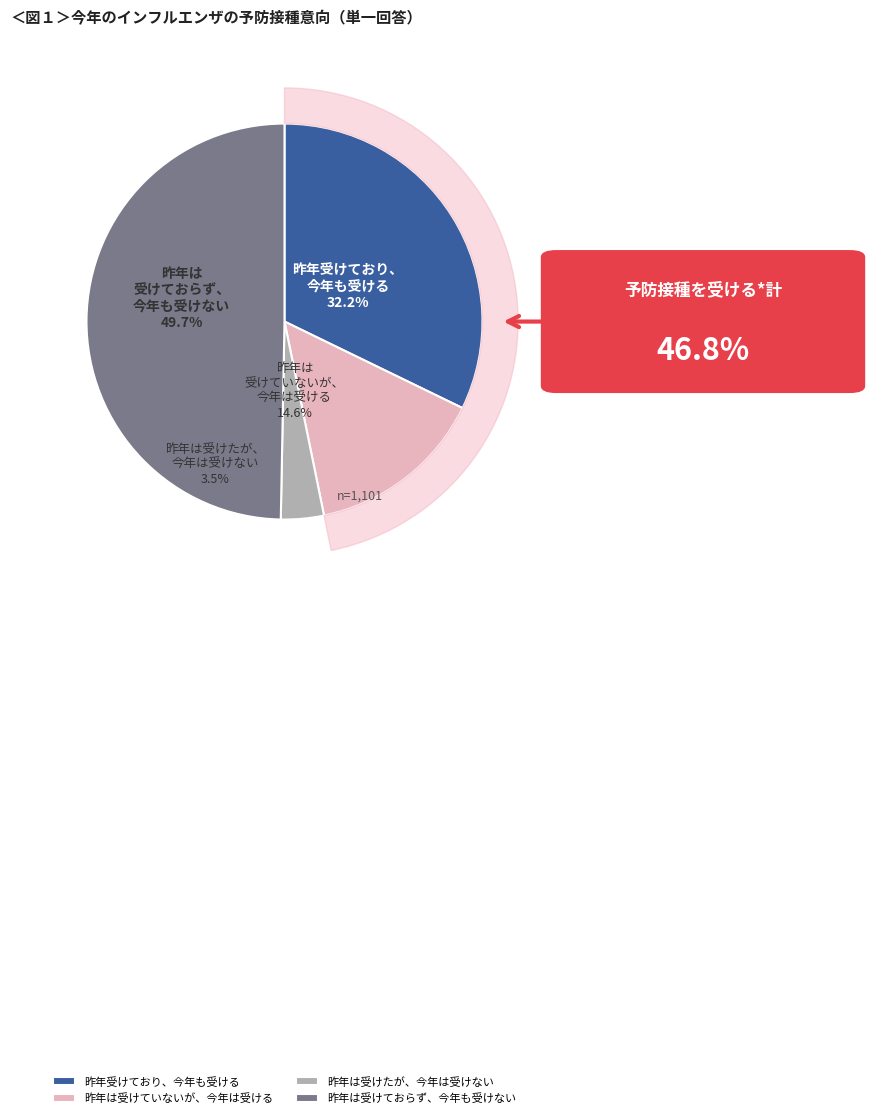

To the nearest percent, what percentage of the pie is 34?

2%